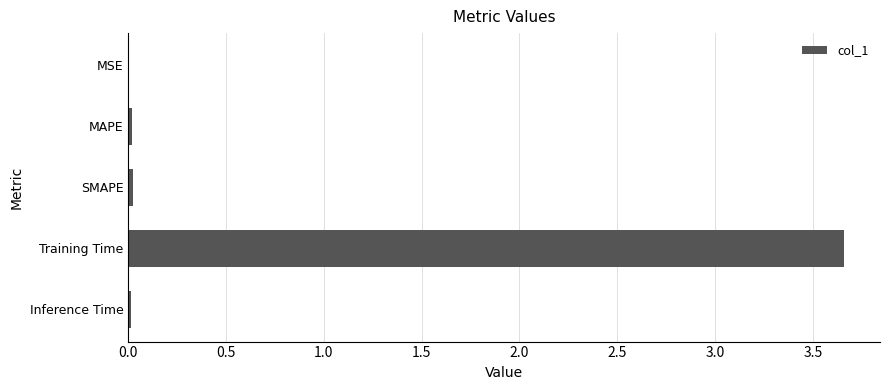

Which category has the highest value across all series?

Training Time